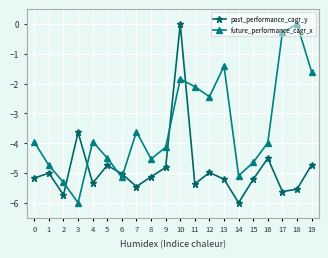

What is the total value across all series at 17?

-5.9